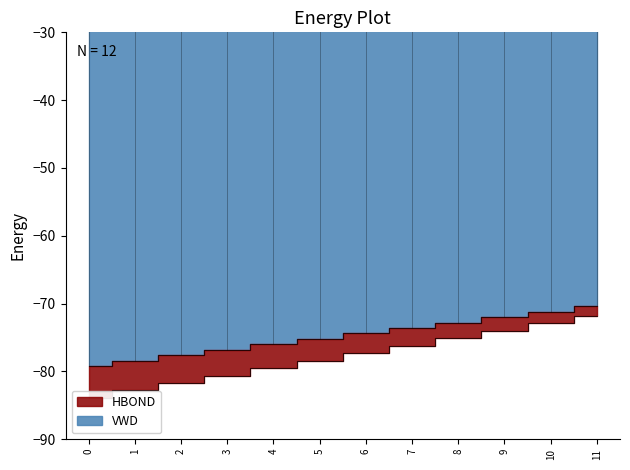

What are all the series names shown in the legend?

HBOND, VWD